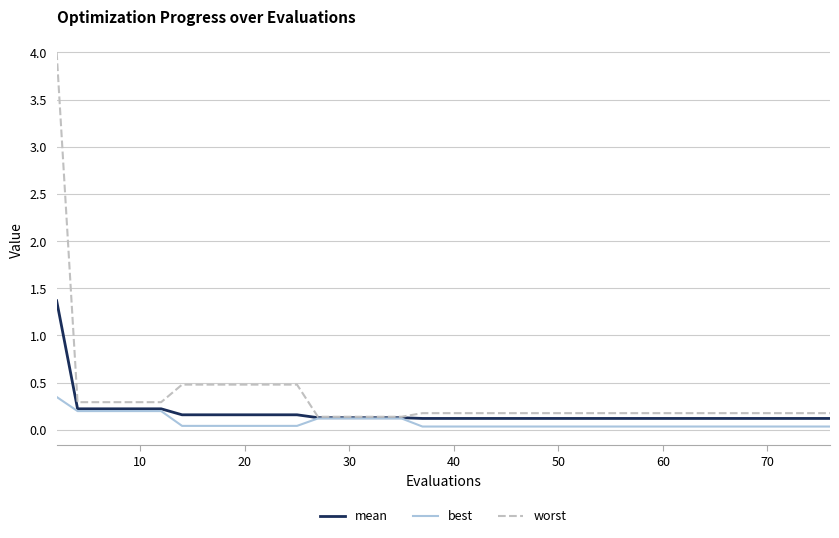

Does the chart display data point markers on the line(s)?

No